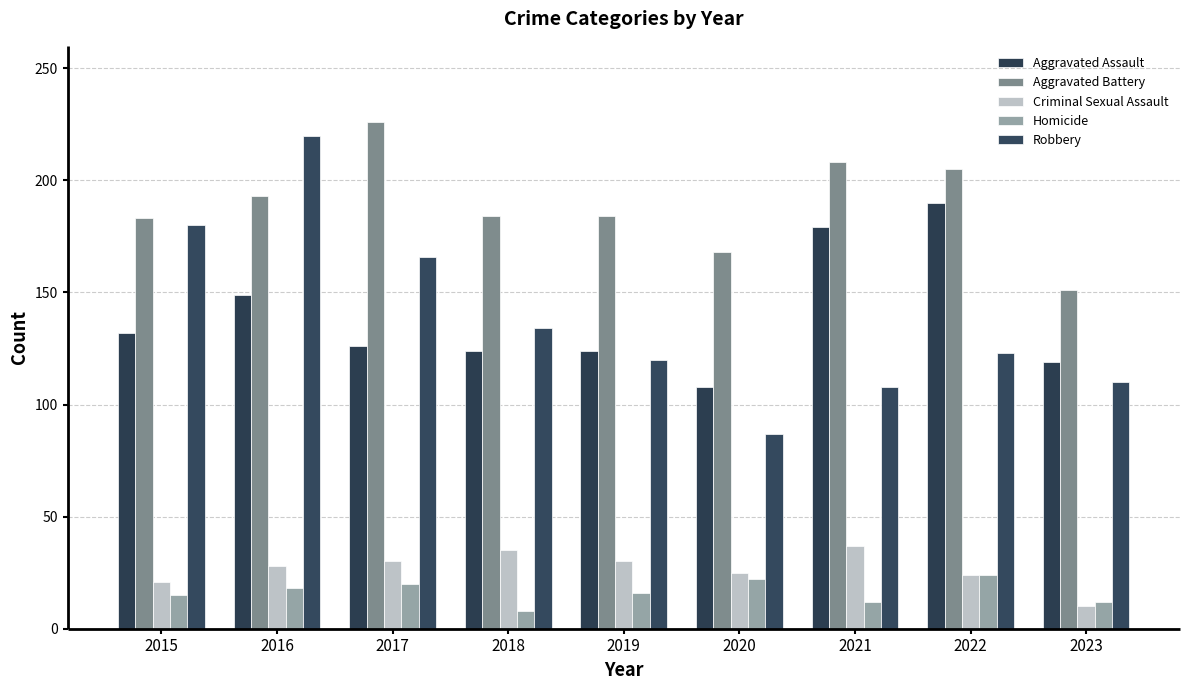

At how many categories does at least one series exceed 142?

9